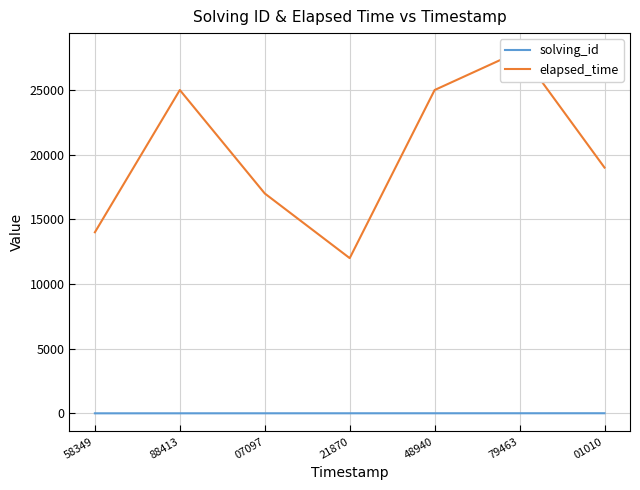

Is it true that solving_id equals 1 at 58349?

True